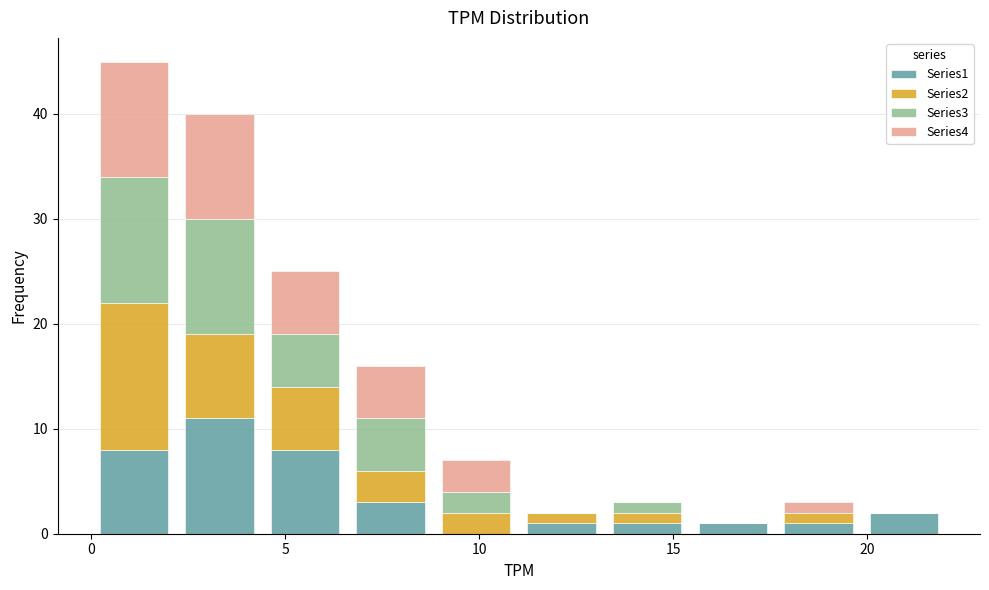

Reading left to right, transcribe this chart: for each stacked bar, give the range it covers on the x-axis and its total height. Neither the bar edges nor the heights are printed on the chart, so give them approximately, as read against the axes.

0.0 to 2.0: 45
2.0 to 4.5: 40
4.5 to 6.5: 25
6.5 to 9.0: 16
9.0 to 11.0: 7
11.0 to 13.0: 2
13.0 to 15.5: 3
15.5 to 17.5: 1
17.5 to 20.0: 3
20.0 to 22.0: 2